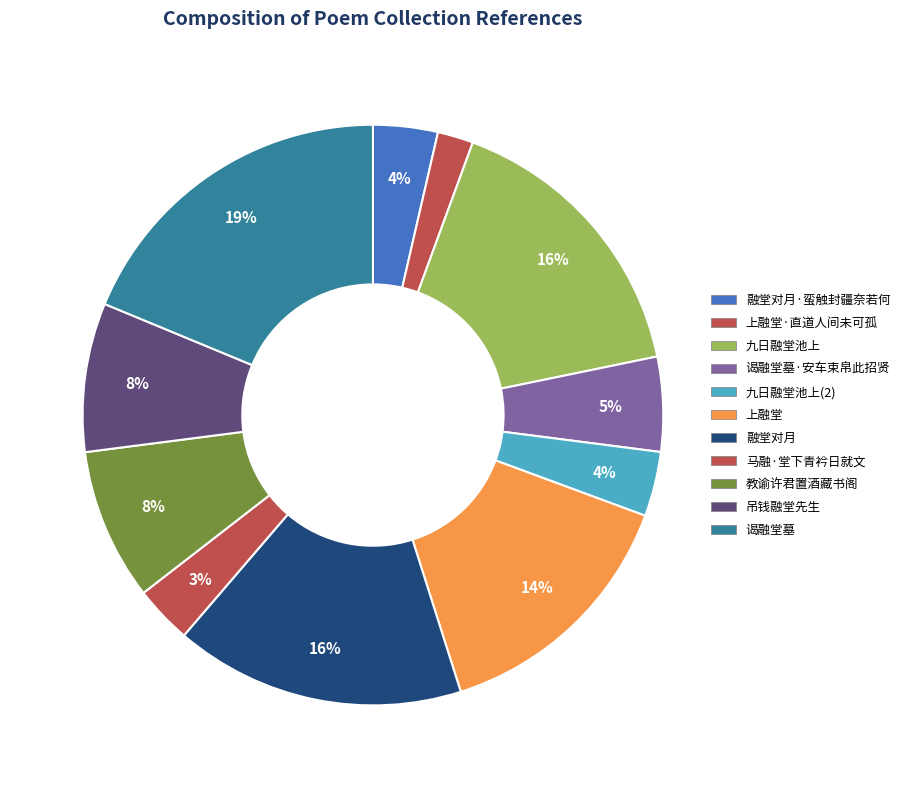

Count the number of slices in the pie.

11